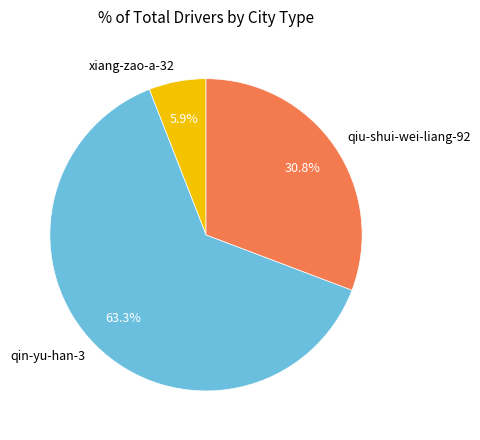

Between xiang-zao-a-32 and qiu-shui-wei-liang-92, which is larger?

qiu-shui-wei-liang-92